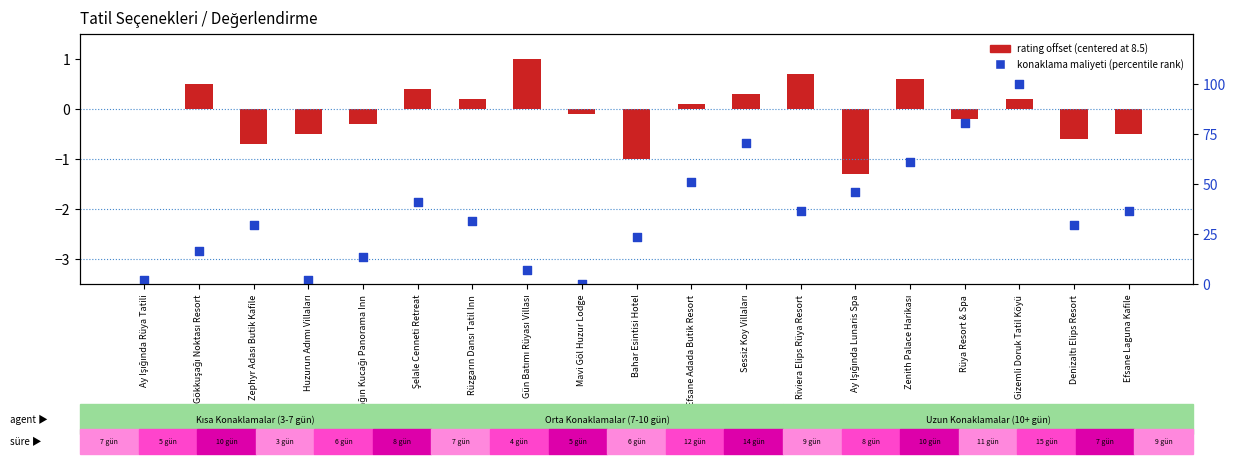

Which series reaches the maximum Y coordinate?

konaklama maliyeti (percentile rank)